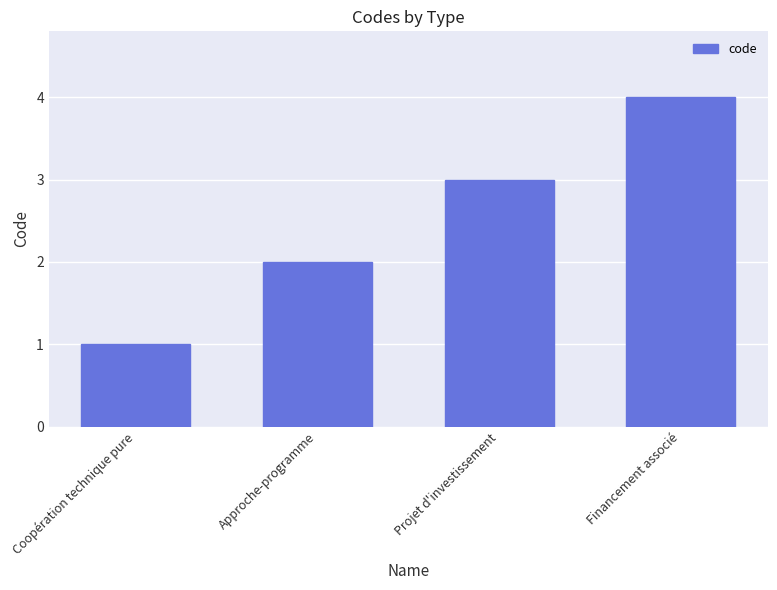

List the labels in order of value, largest first.

Financement associé, Projet d'investissement, Approche-programme, Coopération technique pure